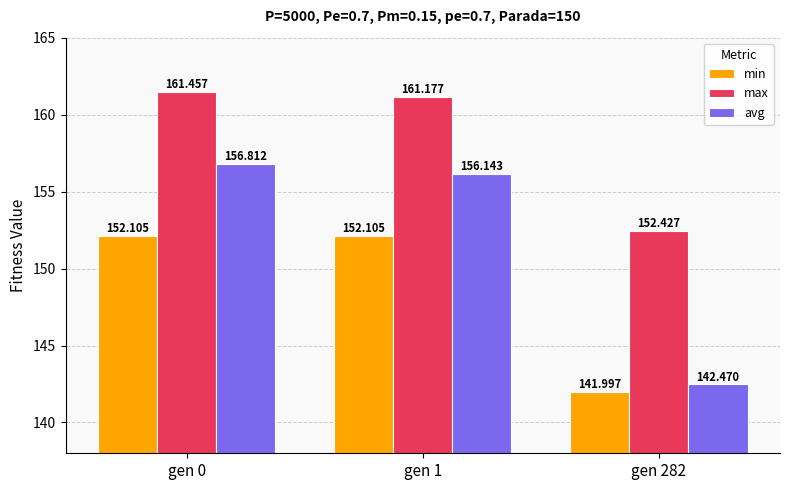

The min series shows 33.8 at gen 0. True or false?

False